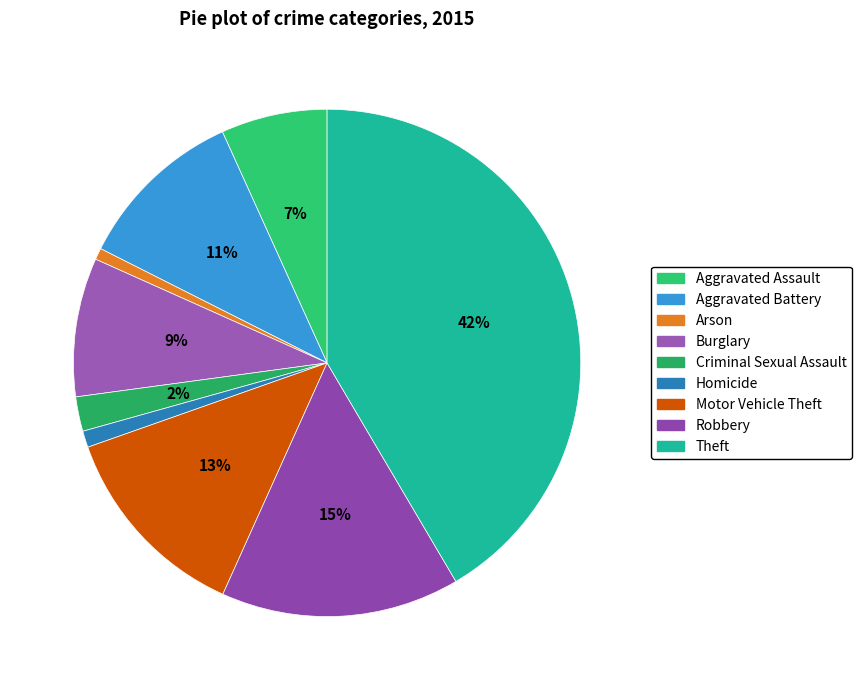

True or false: Homicide accounts for 1% of the total.

True